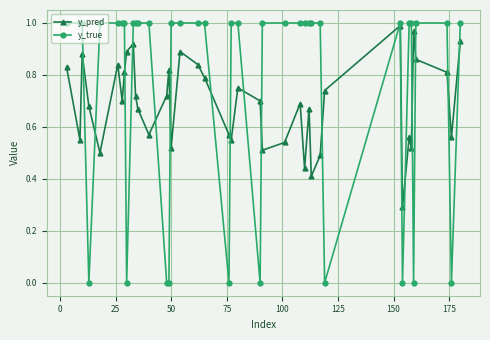

List the series in order of their peak value, lowest first.

y_pred, y_true